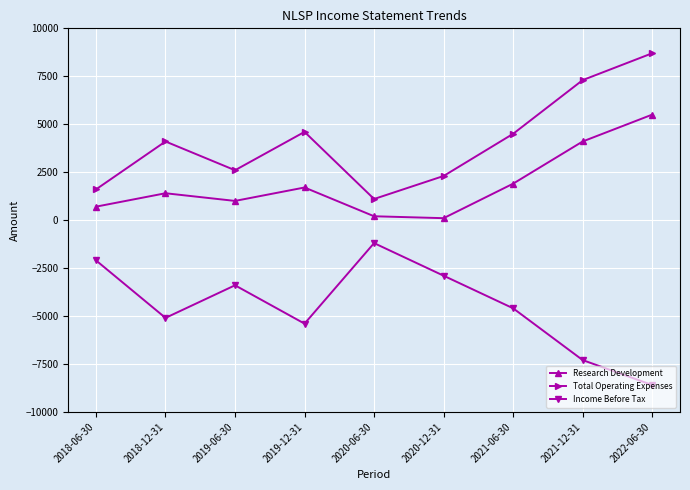

True or false: Research Development and Income Before Tax cross at least once.

False